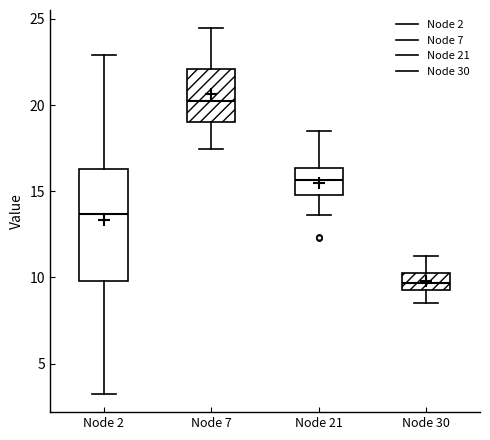

Comparing the boxes themselves (not the whiskers), which one is the tallest?

Node 2